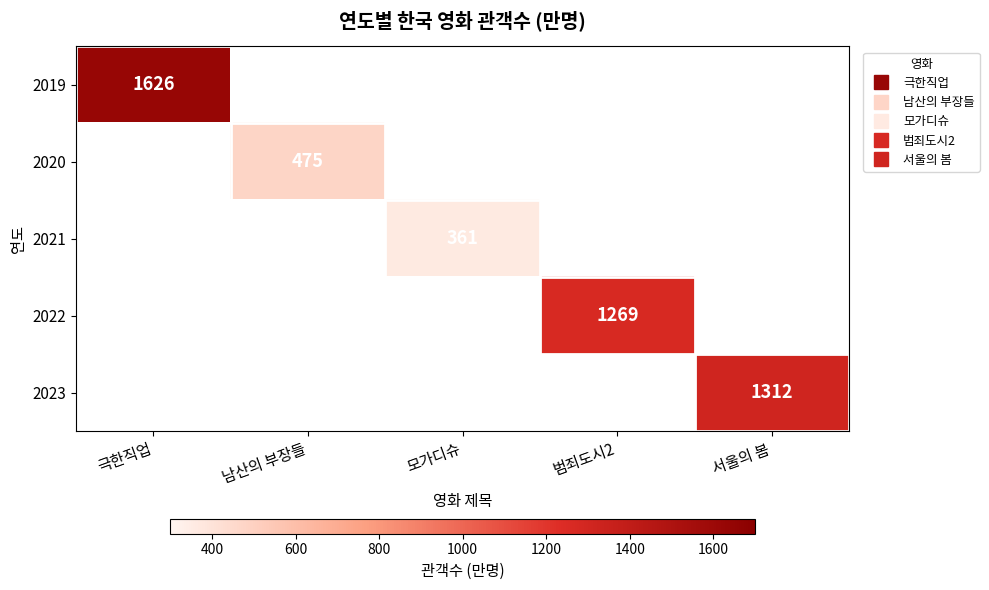

Where is 2020 nearest to the value 237?

극한직업